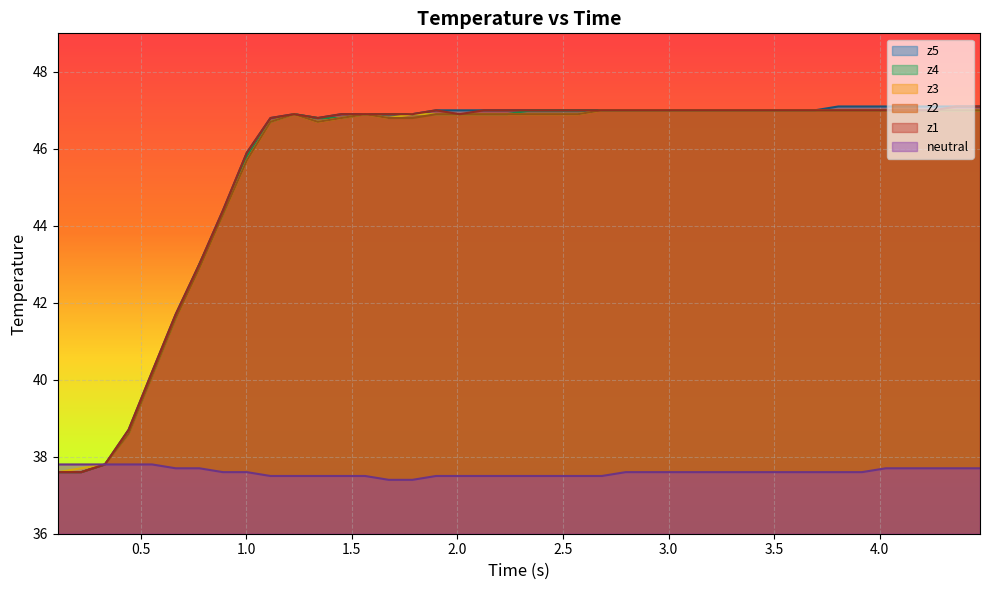

At how many categories does at least one series exceed 45?

32